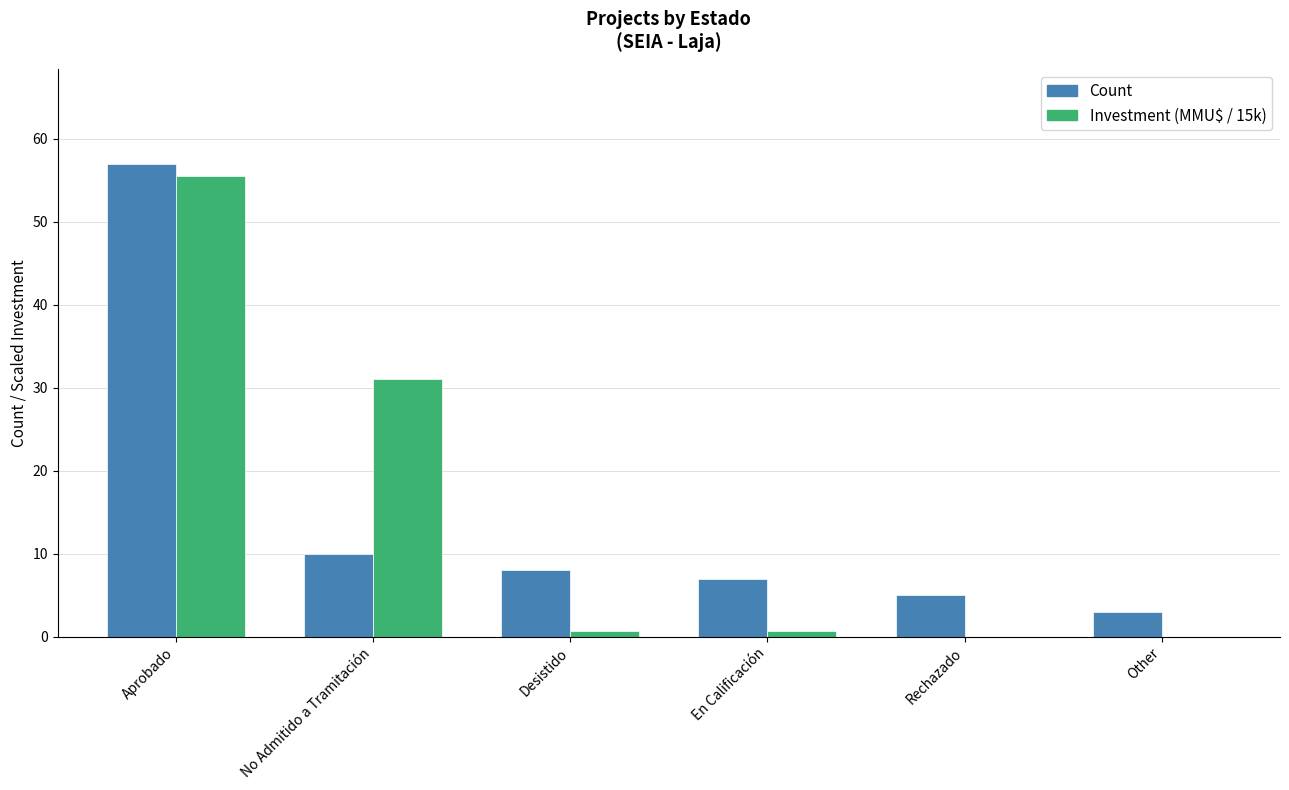

What is the total value across all series at En Calificación?

7.7